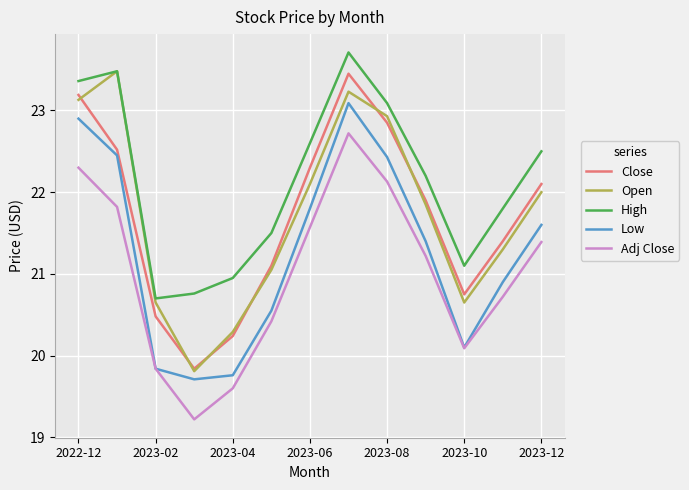

What is the minimum value shown in the chart?

19.2